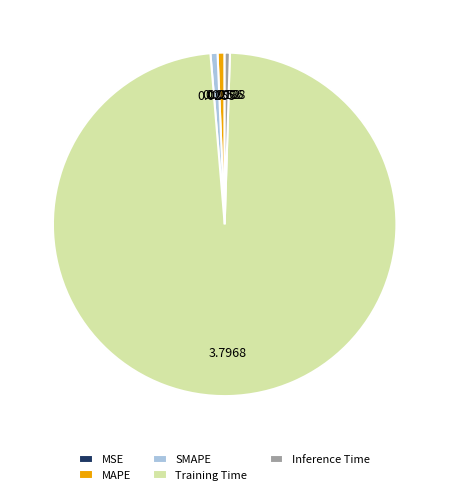

Combined, do Training Time and Inference Time account for over 50%?

Yes